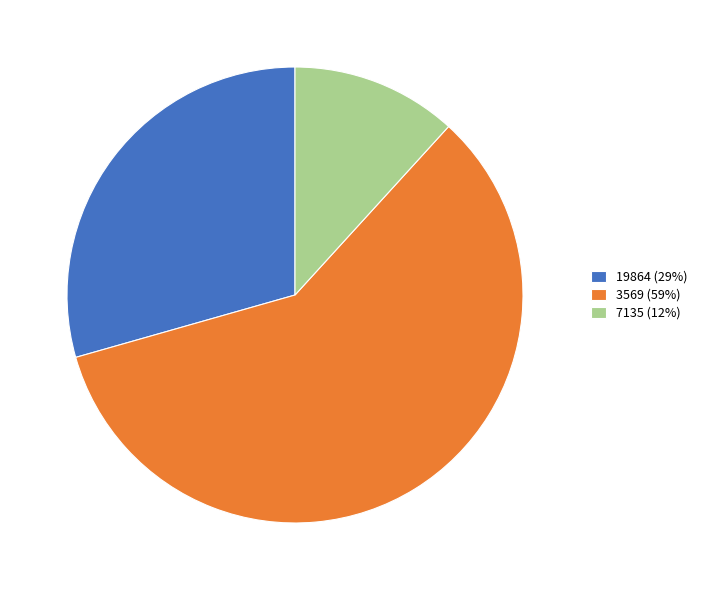

True or false: 7135 accounts for 12% of the total.

True